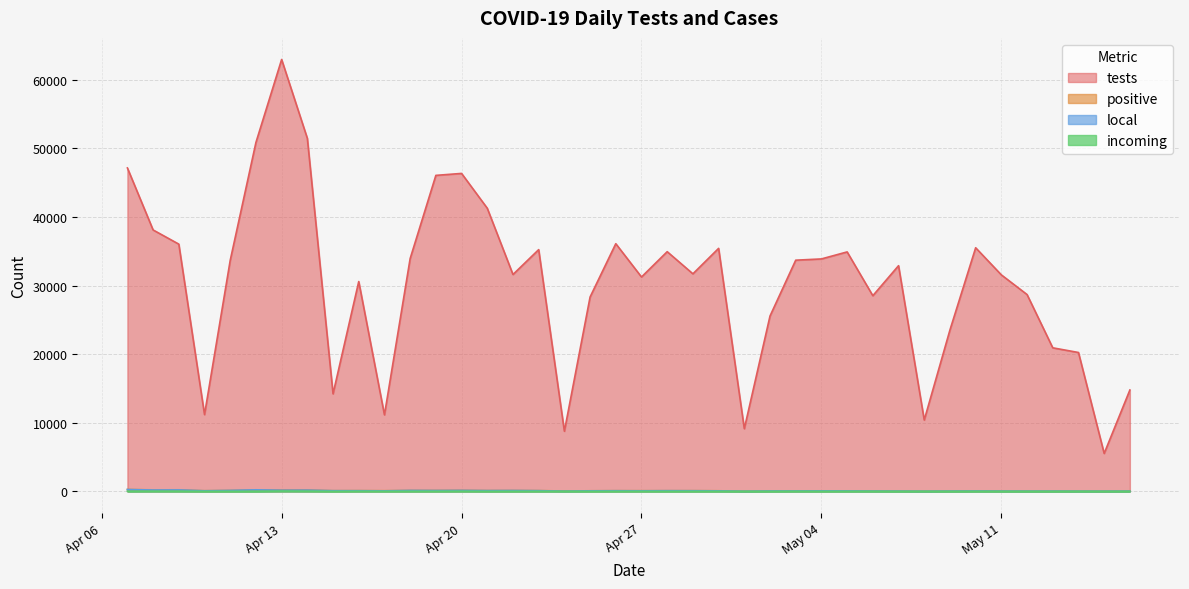

True or false: tests and positive intersect in this chart.

False